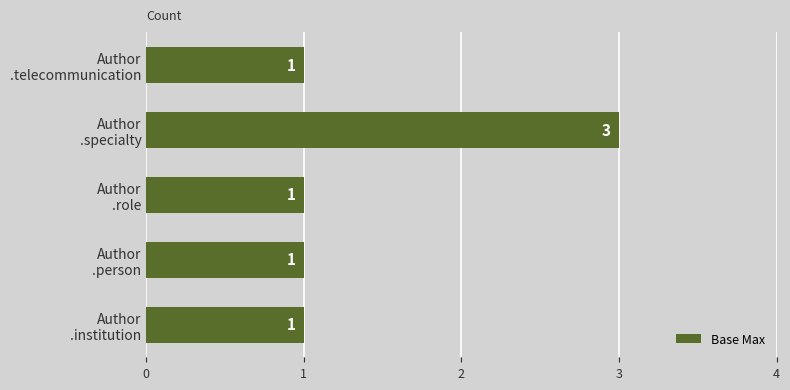

What is the maximum value shown in the chart?

3